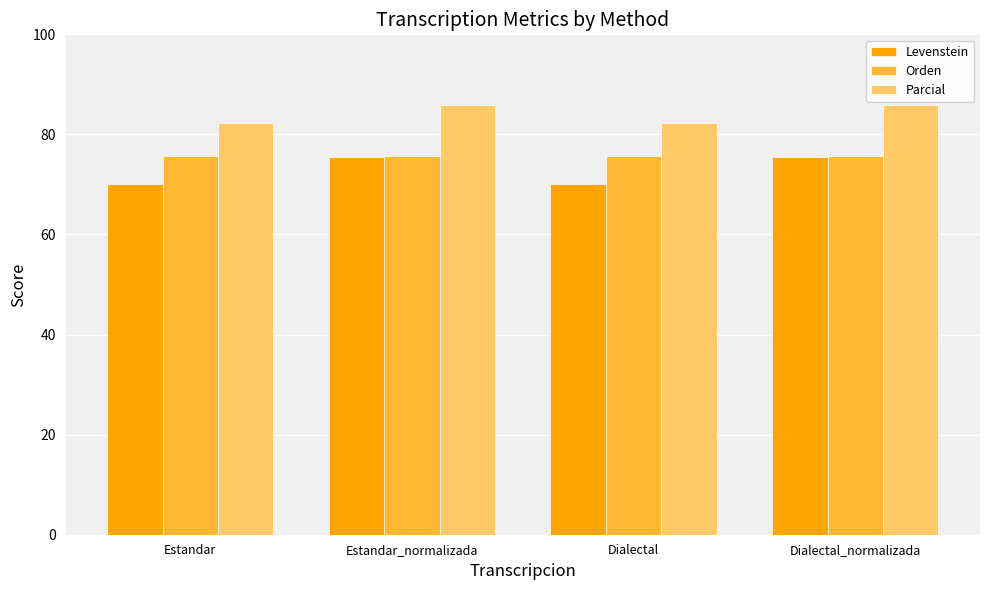

How many groups of bars are there?

4